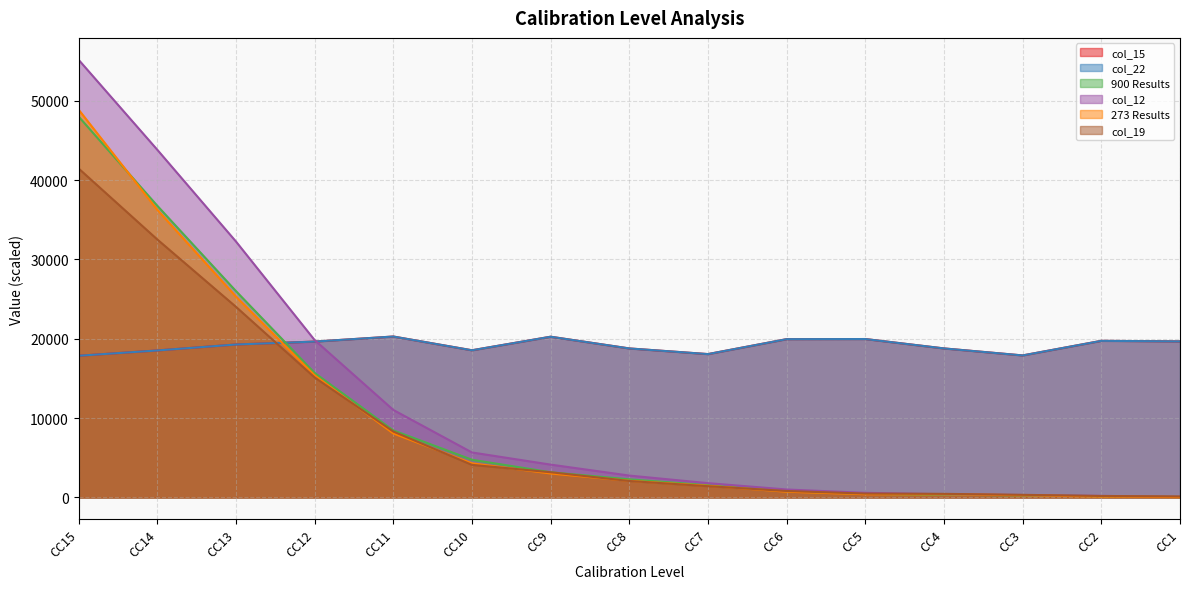

Read the 900 Results value at CC14.

36765.9